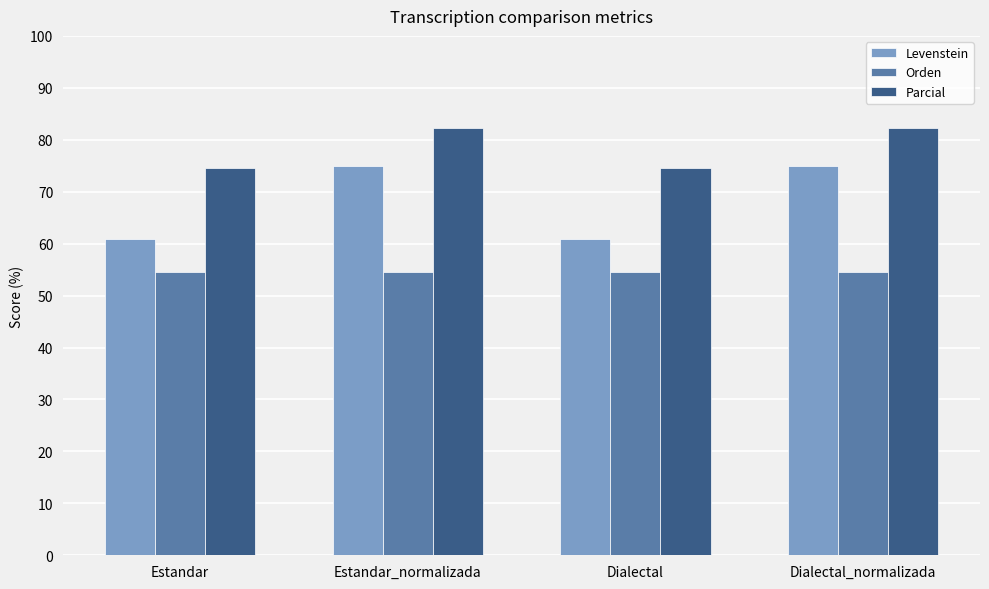

What is the difference between the highest and lowest values at Dialectal_normalizada?

27.8